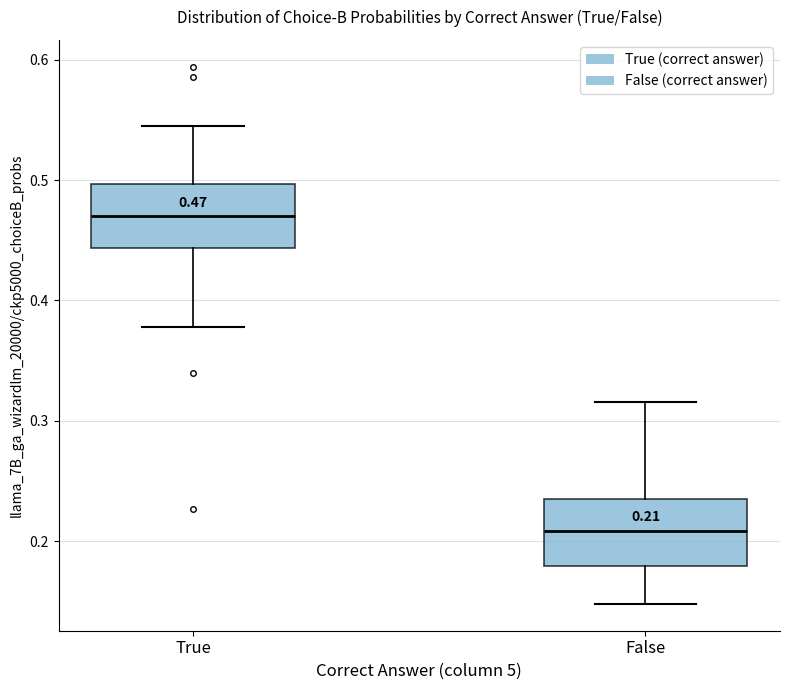

Which box's median line is the highest?

True